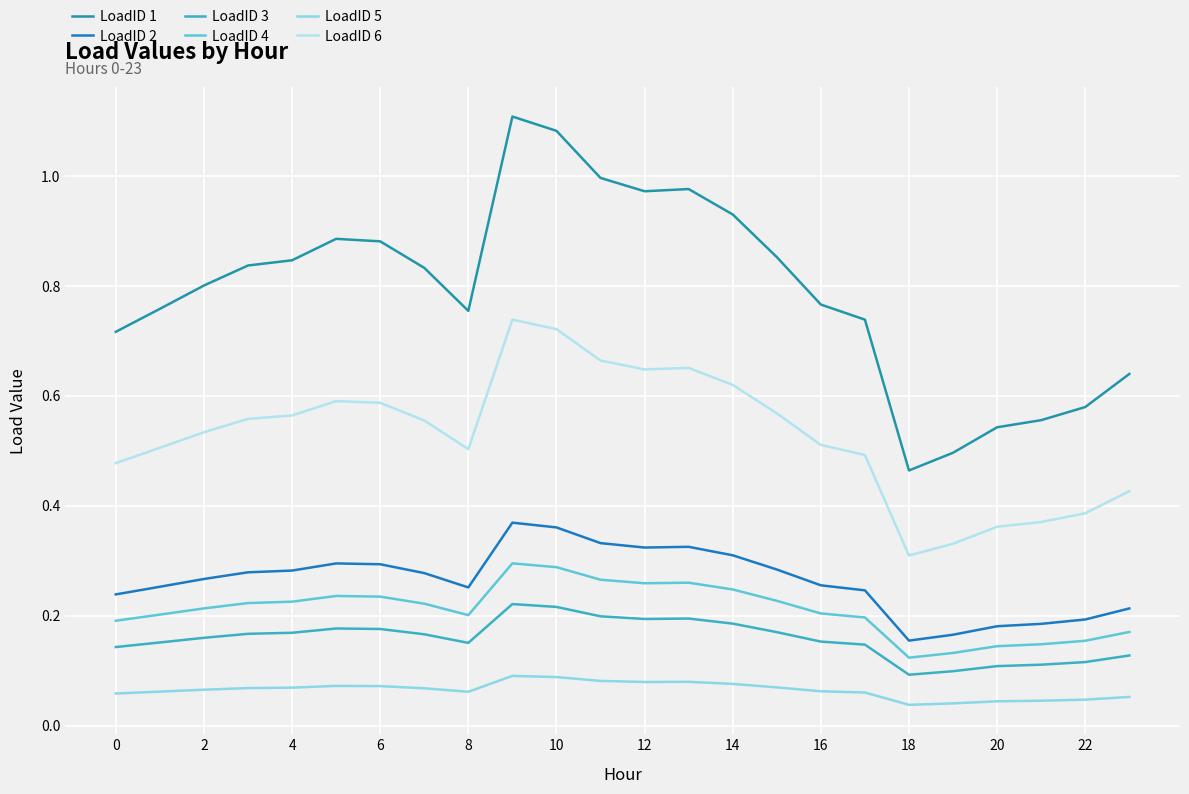

Which series has the largest total across all categories?

LoadID 1